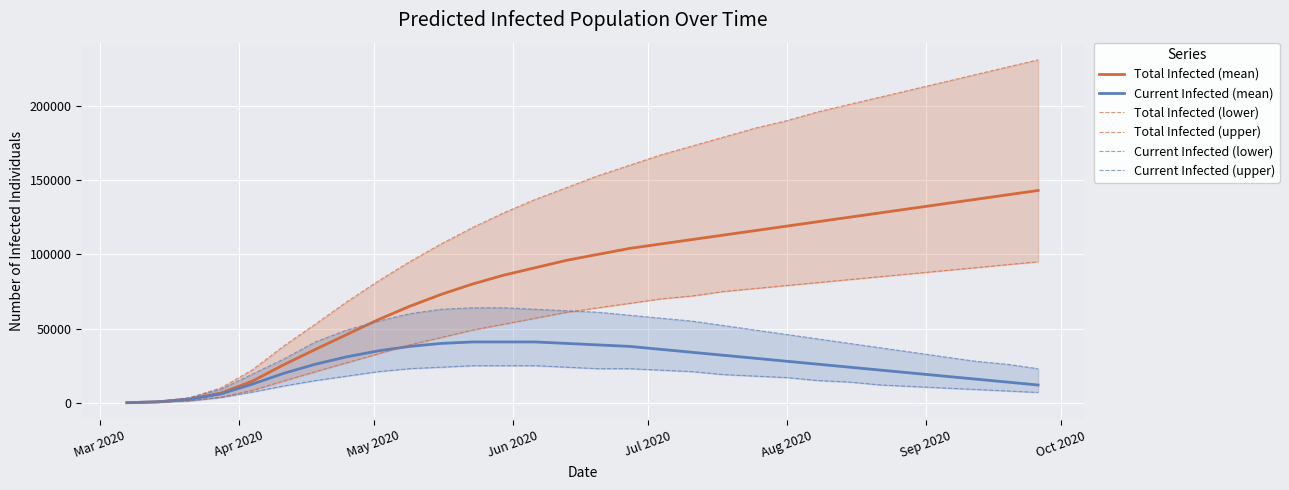

Is this an area chart (filled region under the line)?

No